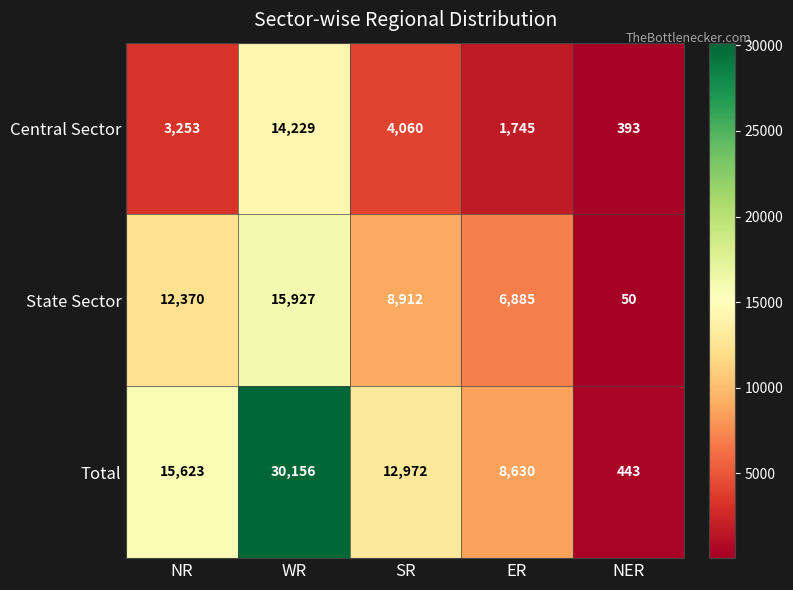

What is the total value across all series at WR?

60312